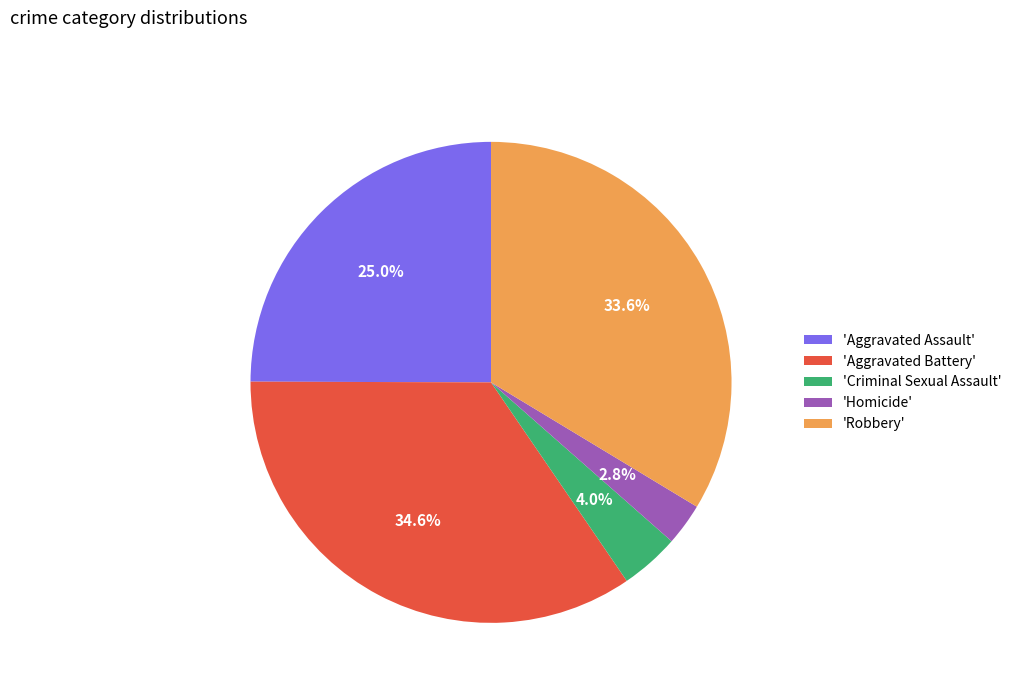

Combined, do 'Aggravated Assault' and 'Homicide' account for over 50%?

No